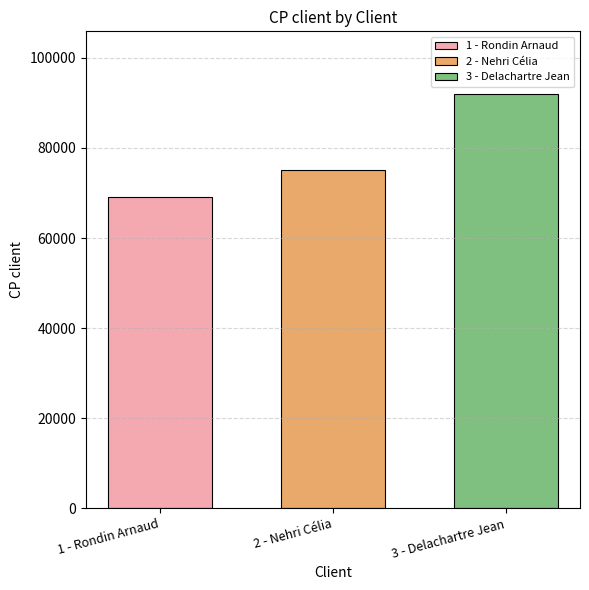

What is the minimum value shown in the chart?

69100